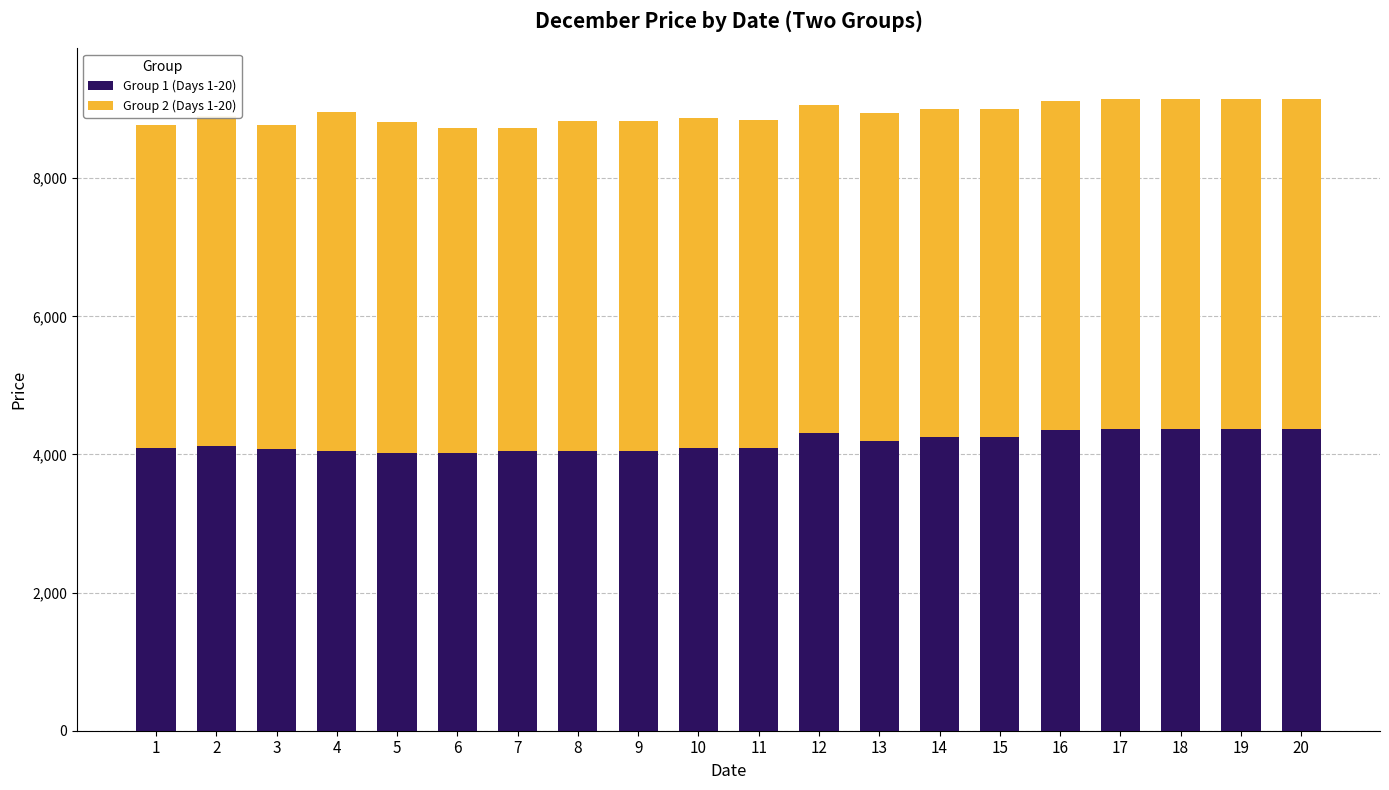

The value of Group 1 (Days 1-20) at 4 is 4050. True or false?

True